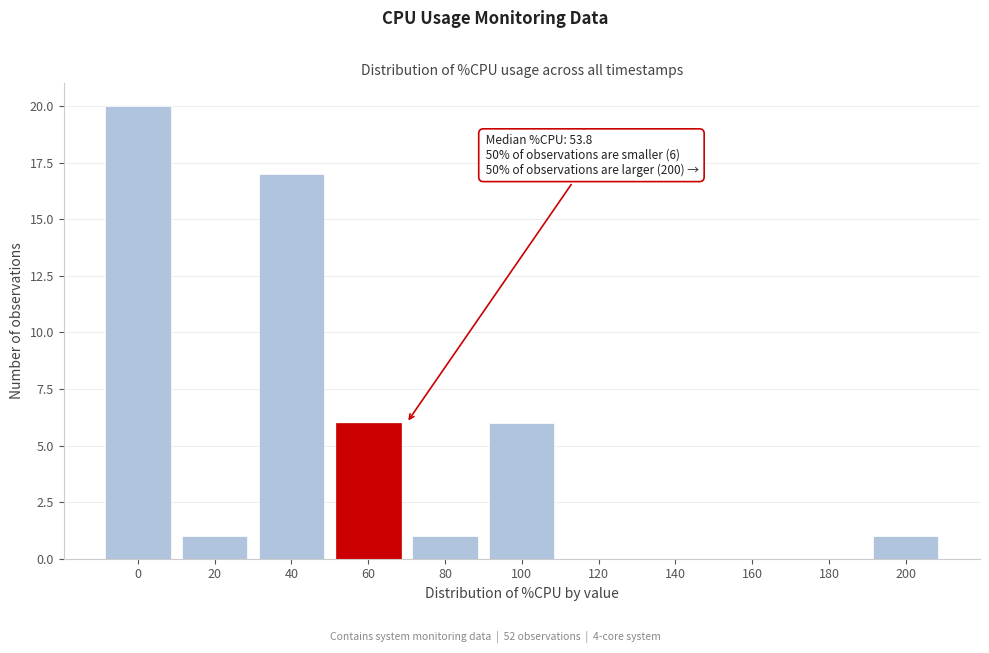

Reading left to right, what are all the values shown in this chart?

0=20	20=1	40=17	60=6	80=1	100=6	120=0	140=0	160=0	180=0	200=1